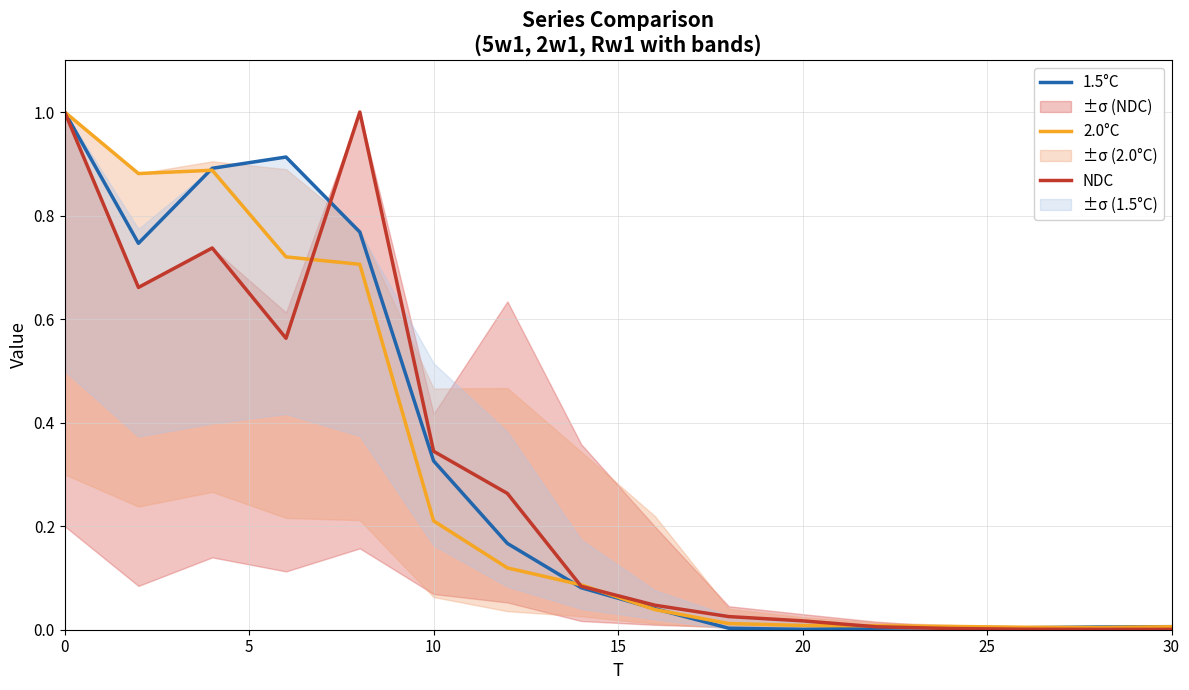

What is the greatest value displayed?

1.0